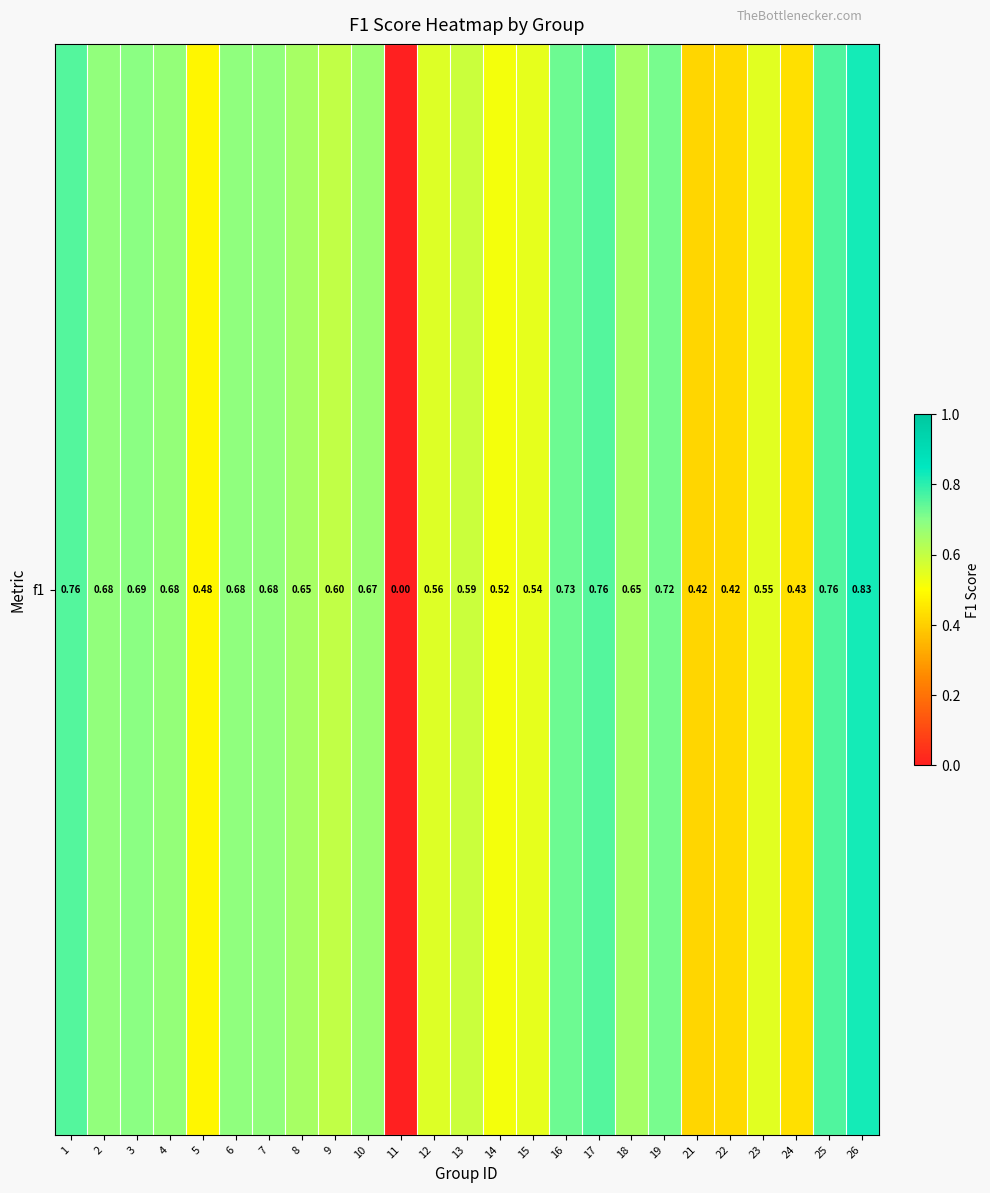

The chart shows a value of 0.4 at 25. True or false?

False